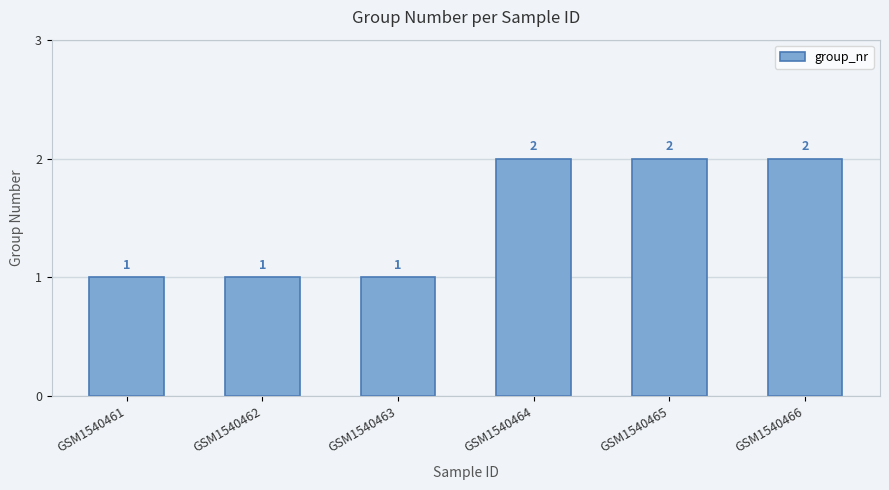

The chart shows a value of 1 at GSM1540466. True or false?

False